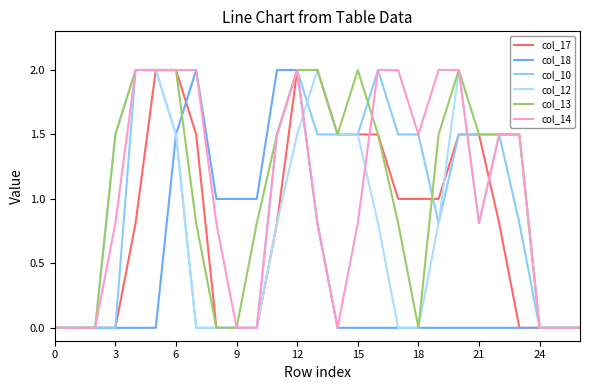

How many lines are shown in the chart?

6